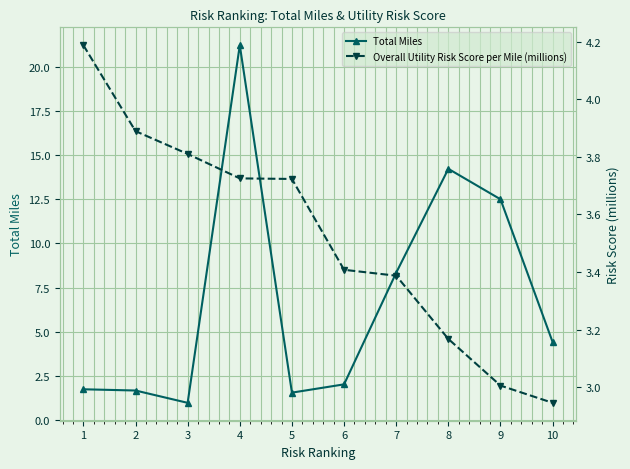

Between 1 and 4, which is larger?

4